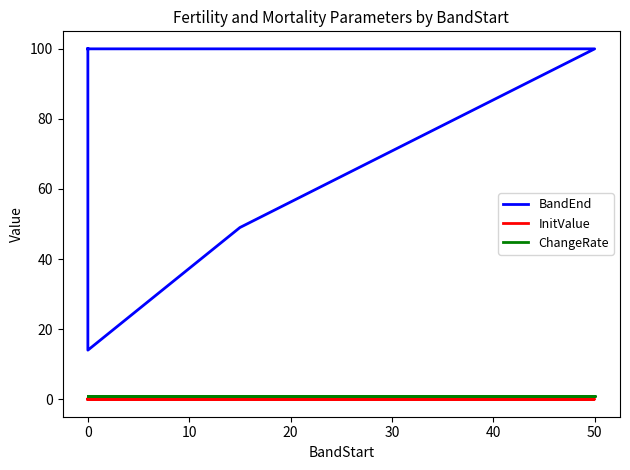

How many categories are shown in the chart?

6